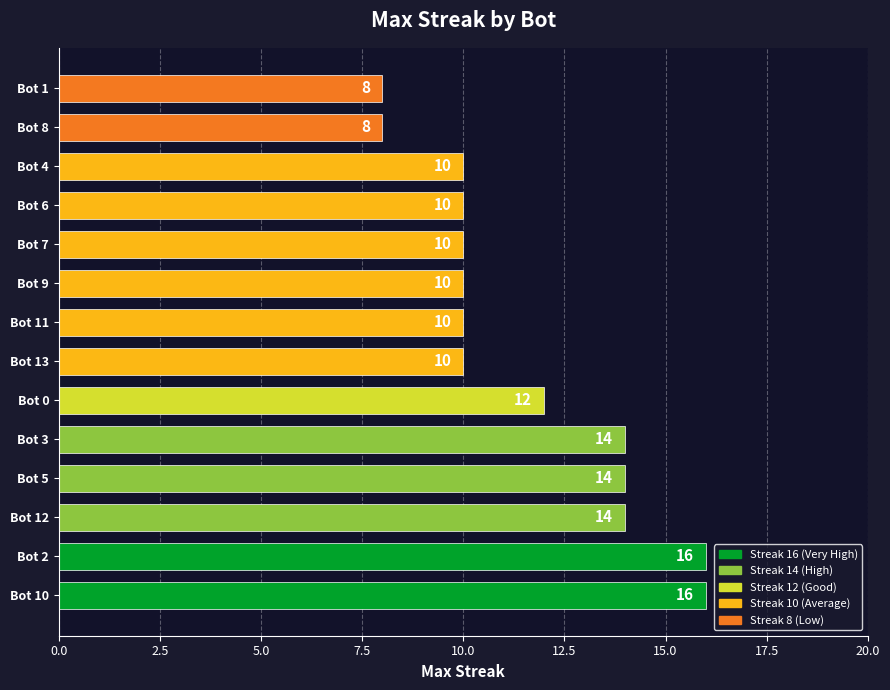

Is it true that the value at Bot 5 is 14?

True